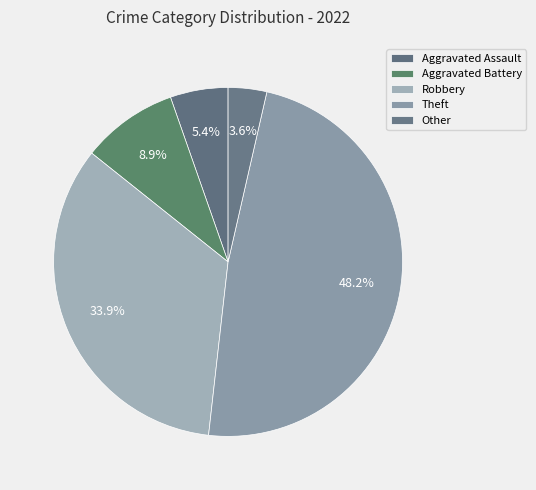

Which has a higher value, Aggravated Battery or Robbery?

Robbery